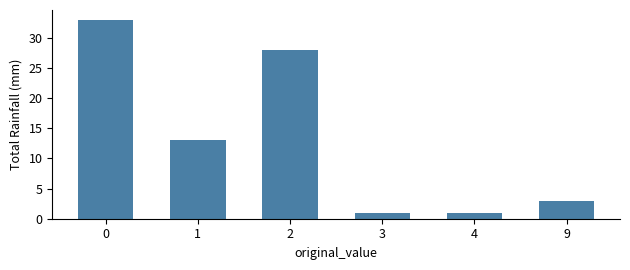

What is the greatest value displayed?

33